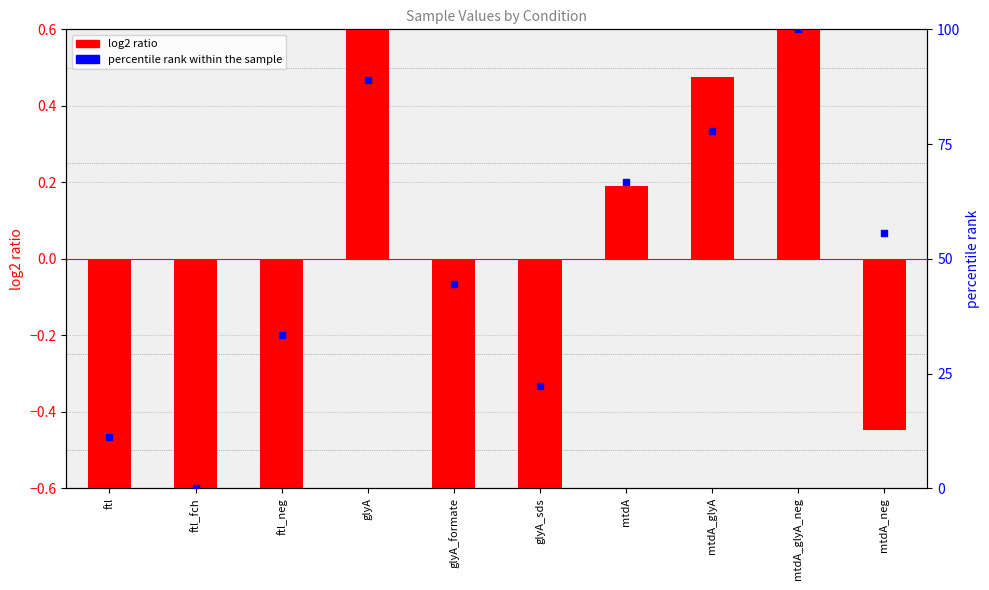

Which series contains the lowest Y value?

log2 ratio